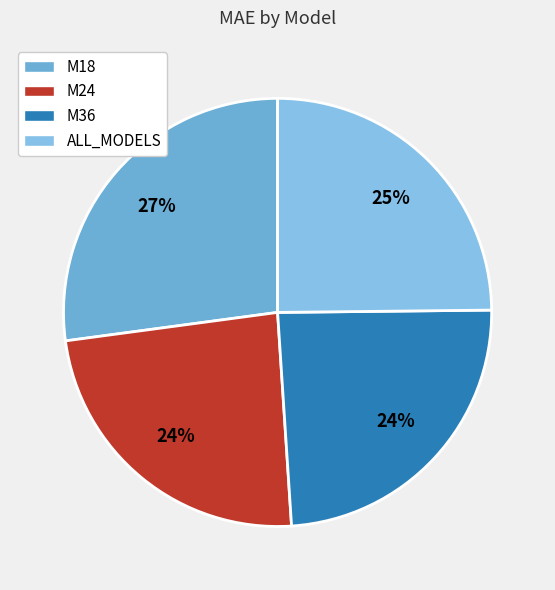

What is the ratio of the value at M18 to the value at M24?

1.1